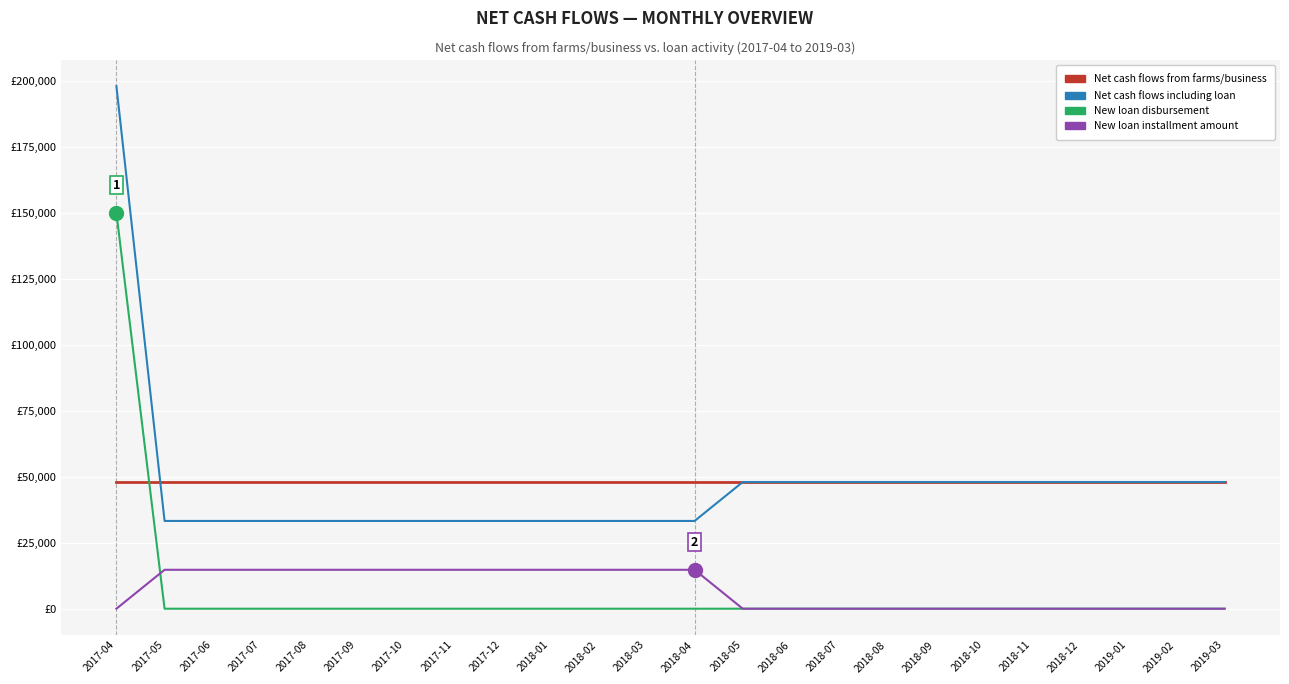

What is the difference between the maximum and second lowest values in the New loan installment amount series?

14750